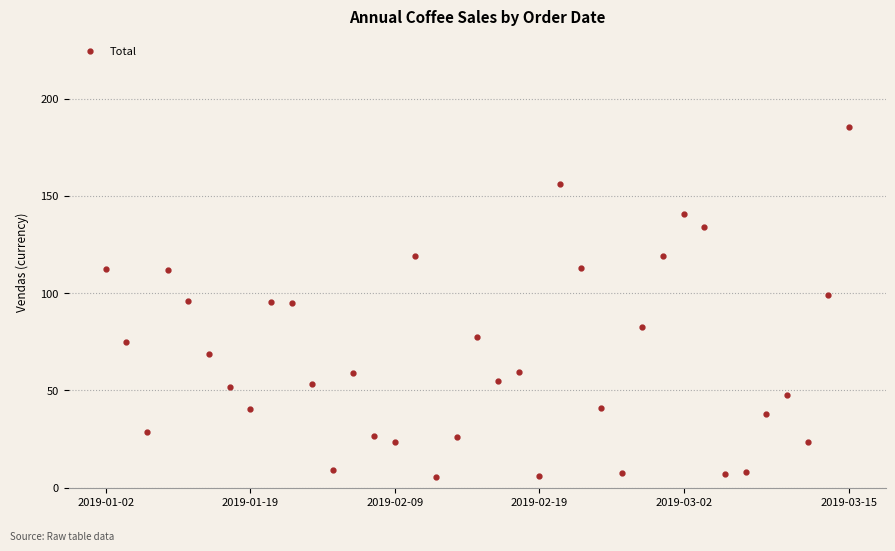

What is the smallest value displayed?

5.4